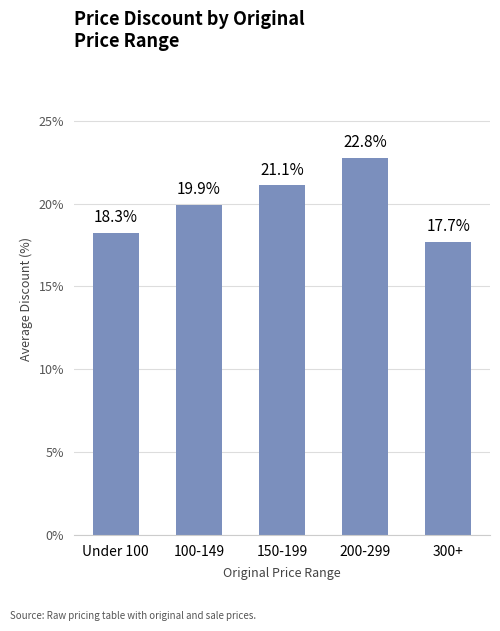

What is the maximum value shown in the chart?

22.8